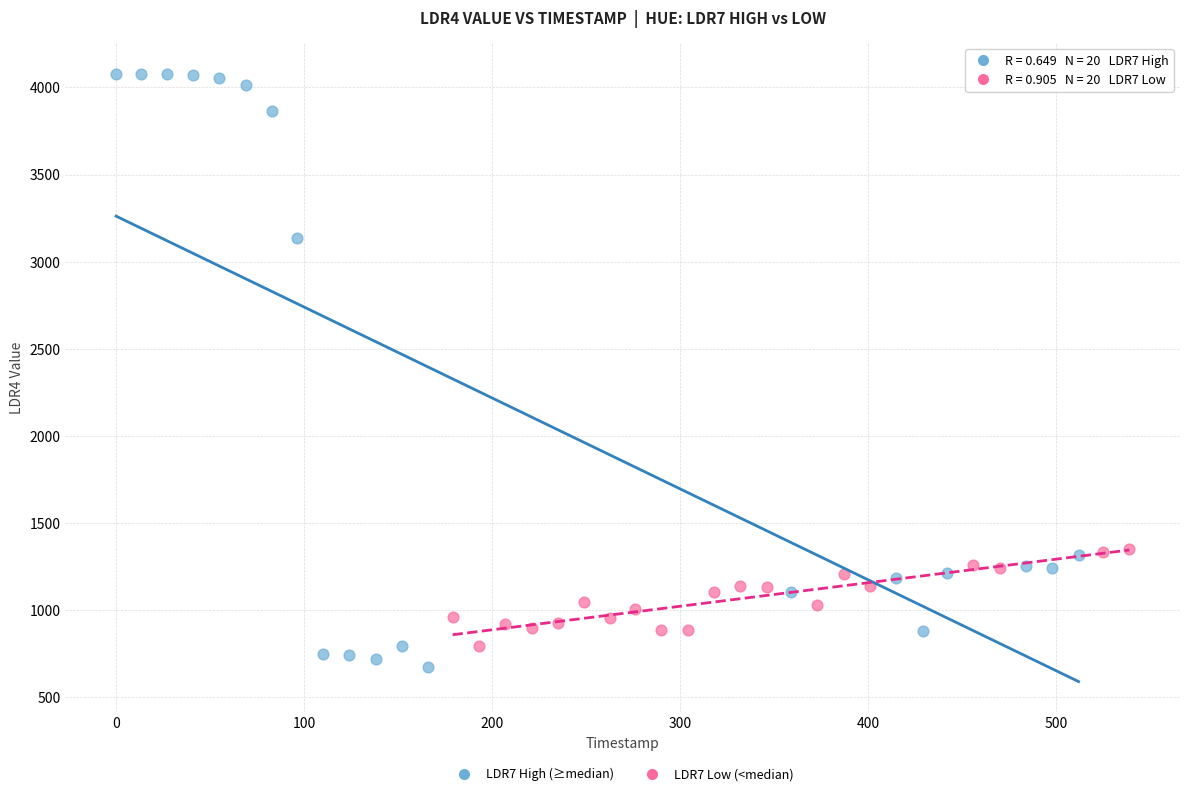

Which series has the widest spread of Y values?

LDR7 High (≥median)